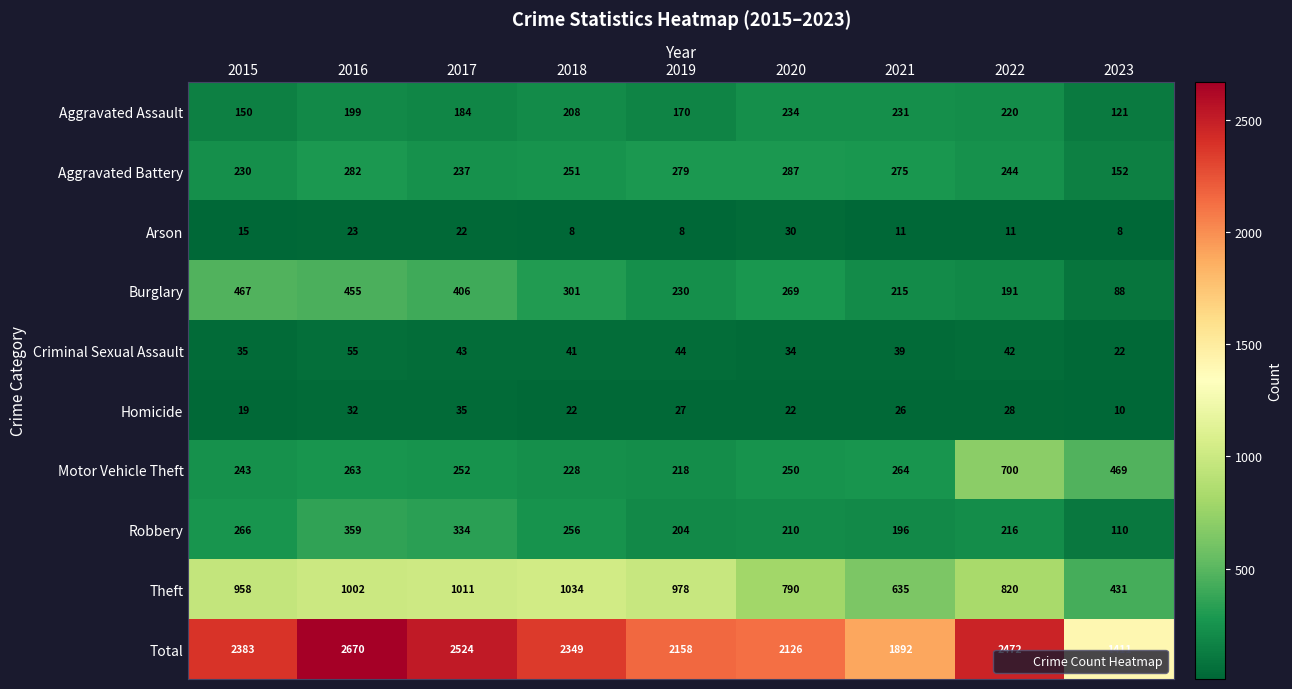

What is the spread (max minus min) of values at 2019?

2150